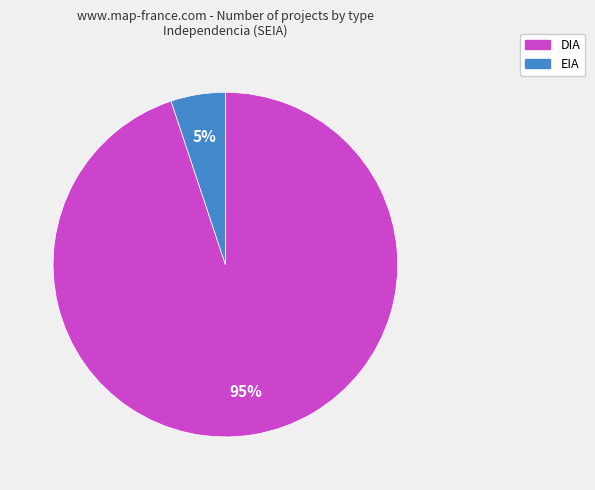

Is the sum of DIA and EIA greater than half?

Yes